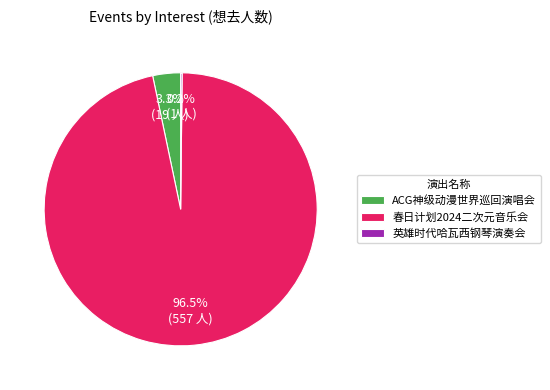

Is there a majority slice in this chart?

Yes